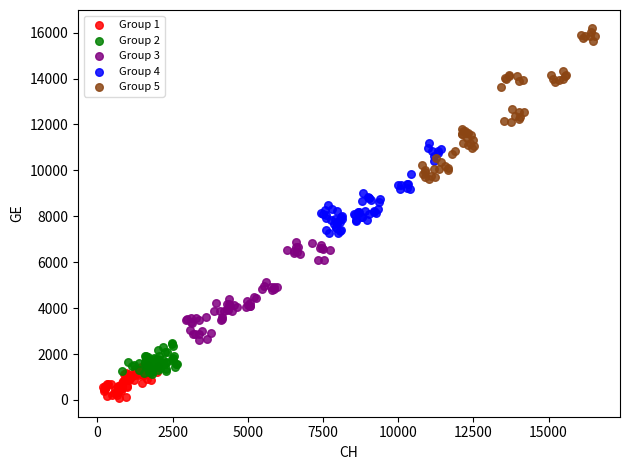

Which series contains the highest Y value?

Group 5